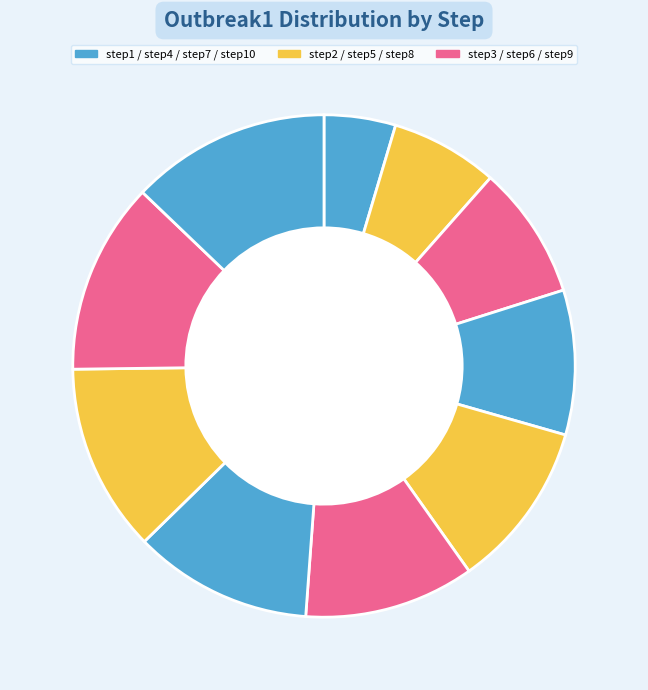

What is the smallest slice in the pie chart?

step1